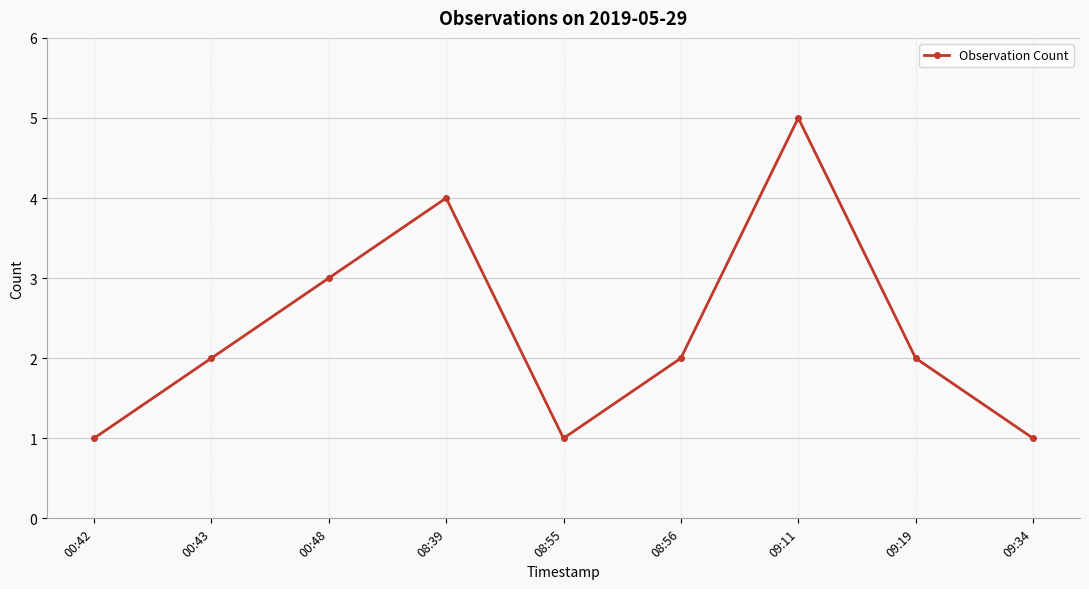

What is the sum of the values at 09:11 and 00:48?

8